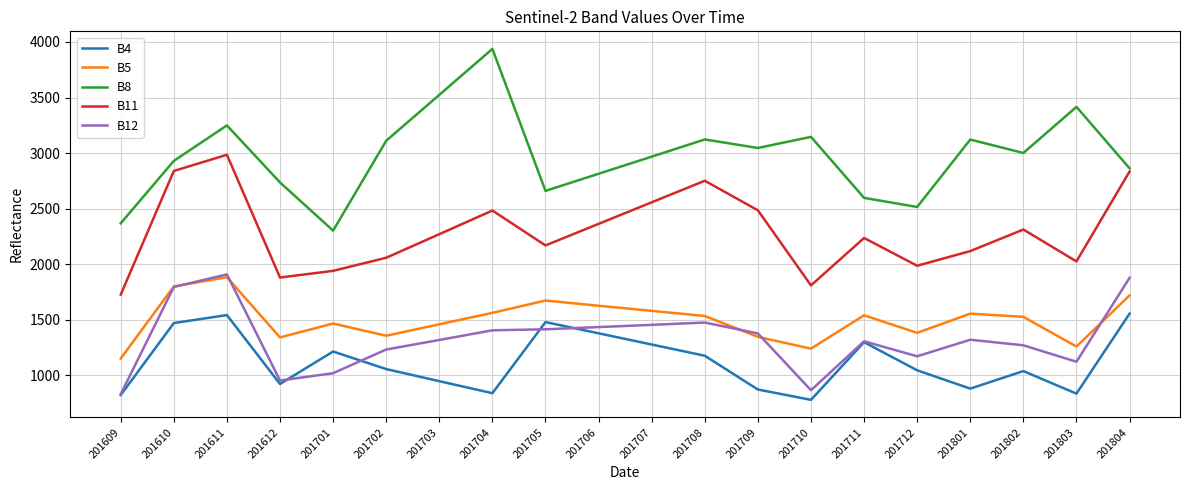

How many lines are shown in the chart?

5